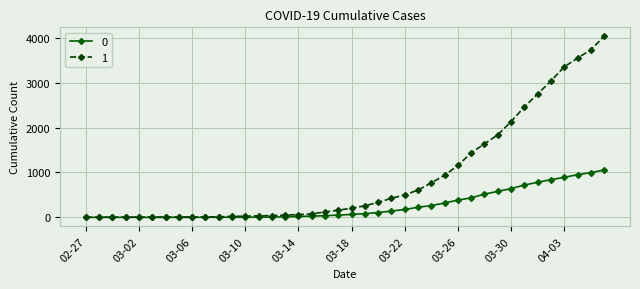

What is the greatest value displayed?

4028